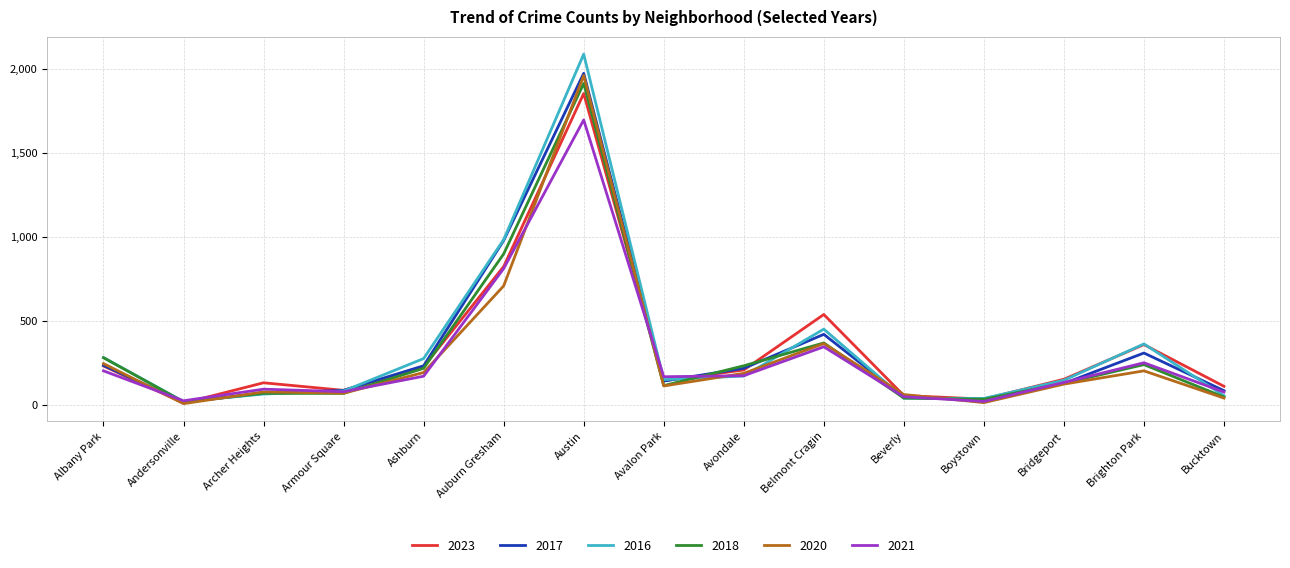

The 2017 series shows 153 at Belmont Cragin. True or false?

False